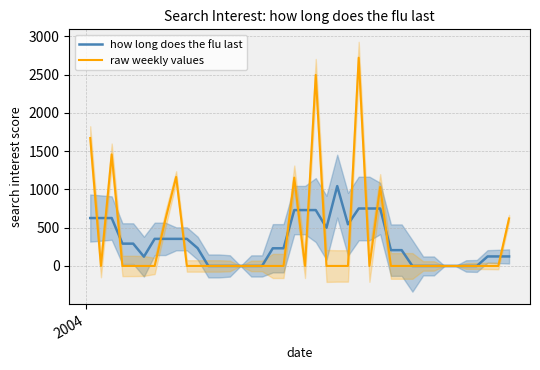

What is the highest value of the how long does the flu last series?

1043.7